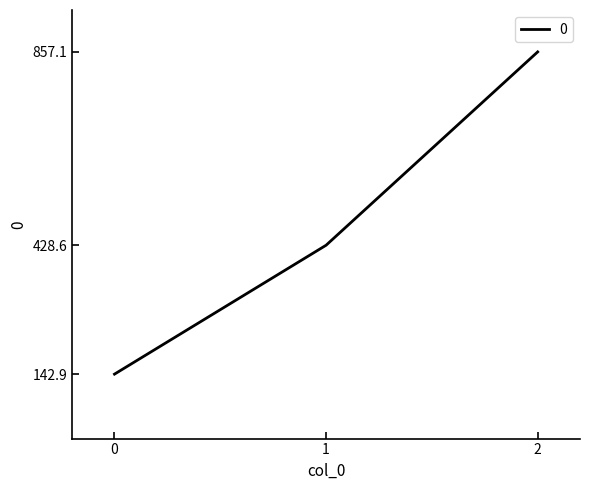

What is the difference between the maximum and minimum values?

714.3